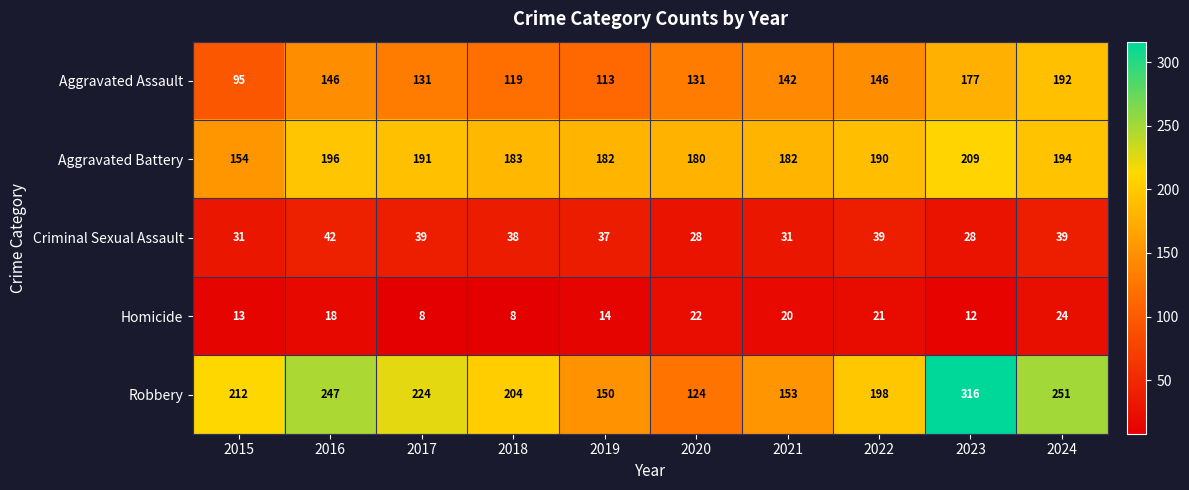

At which label does Aggravated Assault reach its minimum?

2015